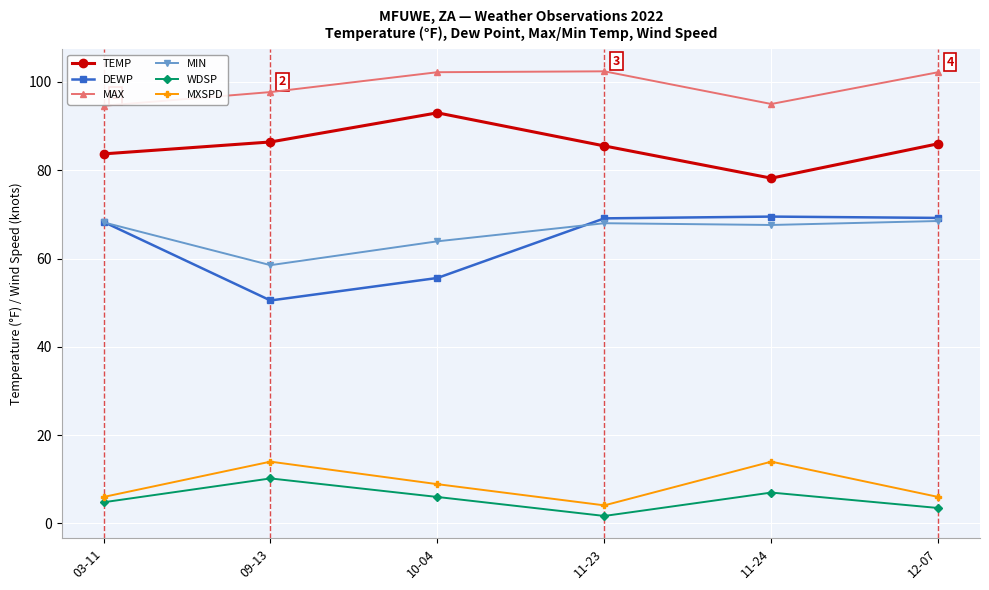

Rank the series by their maximum value, from lowest to highest.

WDSP, MXSPD, MIN, DEWP, TEMP, MAX